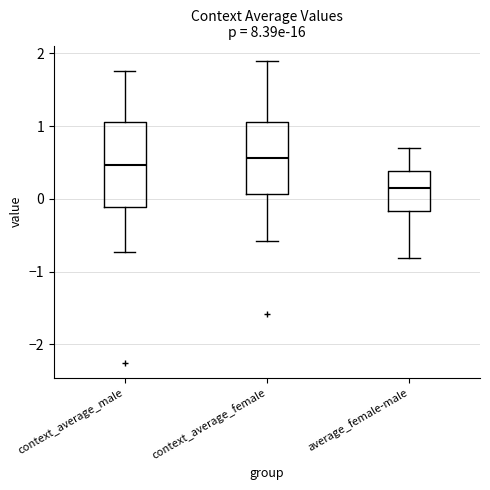

Reading left to right, read every box against the y-axis: the position of its median line, the range the box covers, and the ends of its whiskers. The values are not printed on the chart, so give them approximately, as read against the axis.

context_average_male: median 0.5, box -0.1 to 1.1, whiskers -0.7 to 1.8
context_average_female: median 0.6, box 0.1 to 1.1, whiskers -0.6 to 1.9
average_female-male: median 0.1, box -0.2 to 0.4, whiskers -0.8 to 0.7